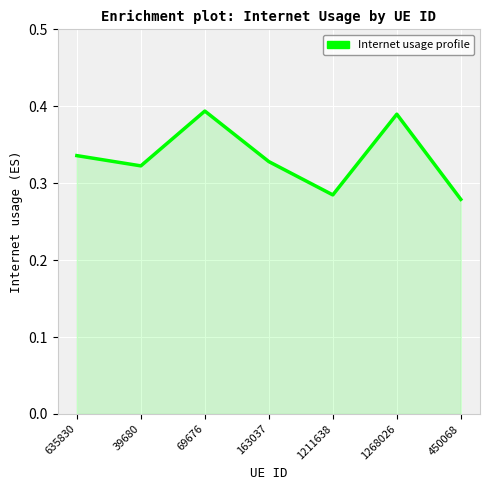

What is the sum of the values at 39680 and 163037?

0.7